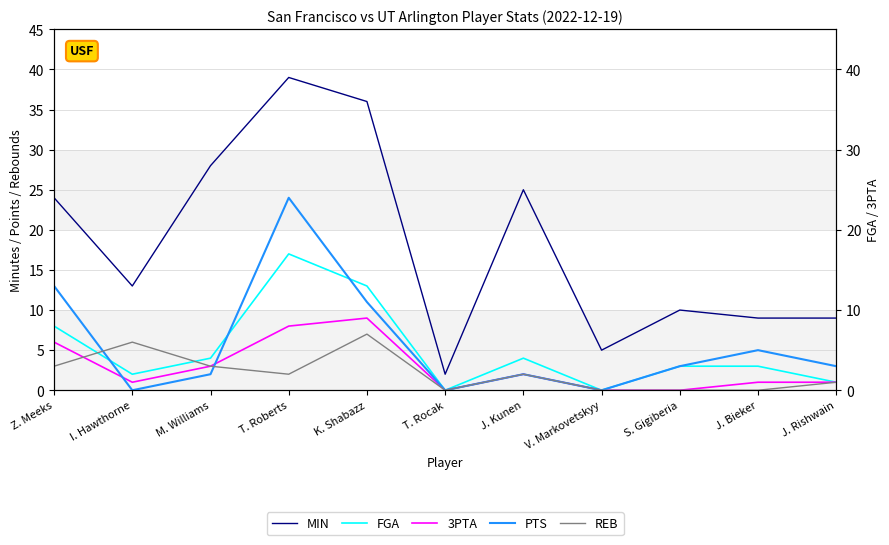

Does the chart display data point markers on the line(s)?

No